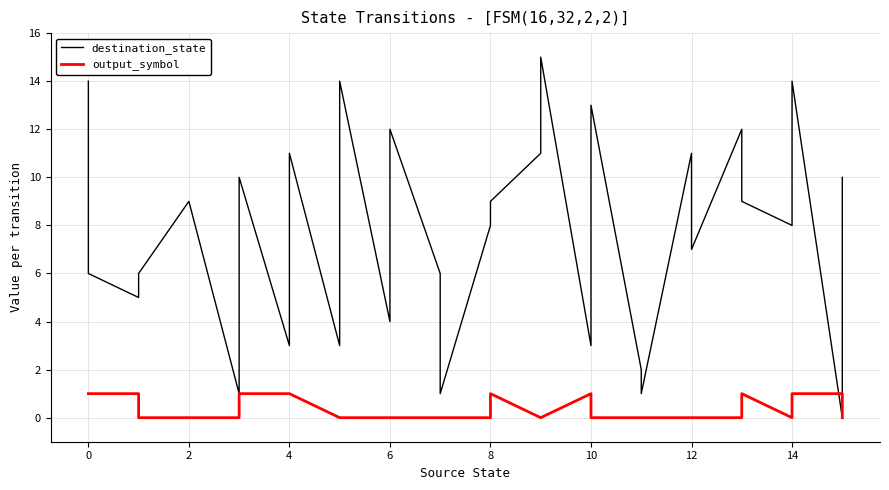

The destination_state series shows 6 at 12. True or false?

False